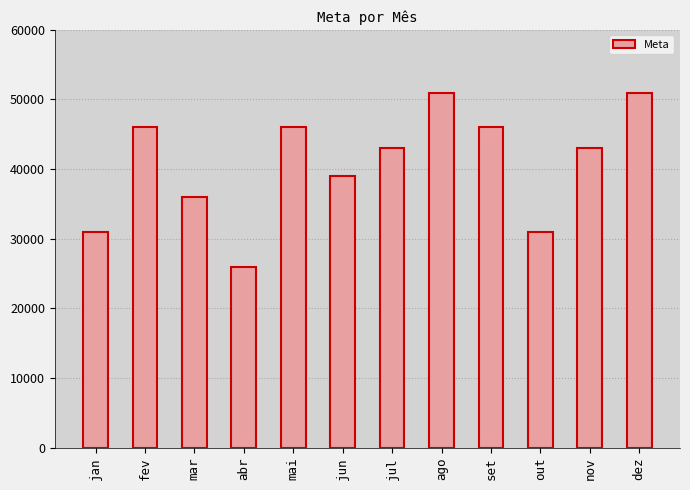

What position from the right is jul?

6